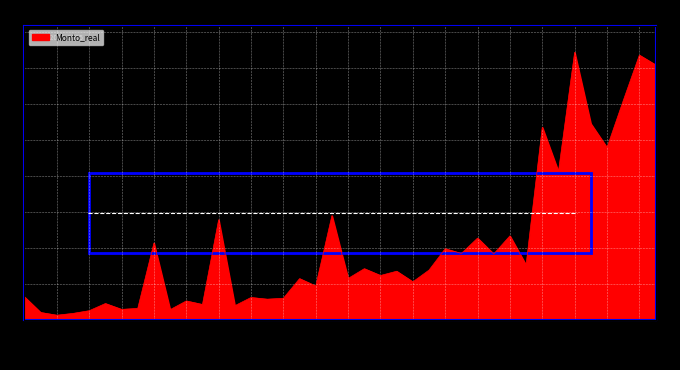

What is the label of the 37th point from the left?

2004-10